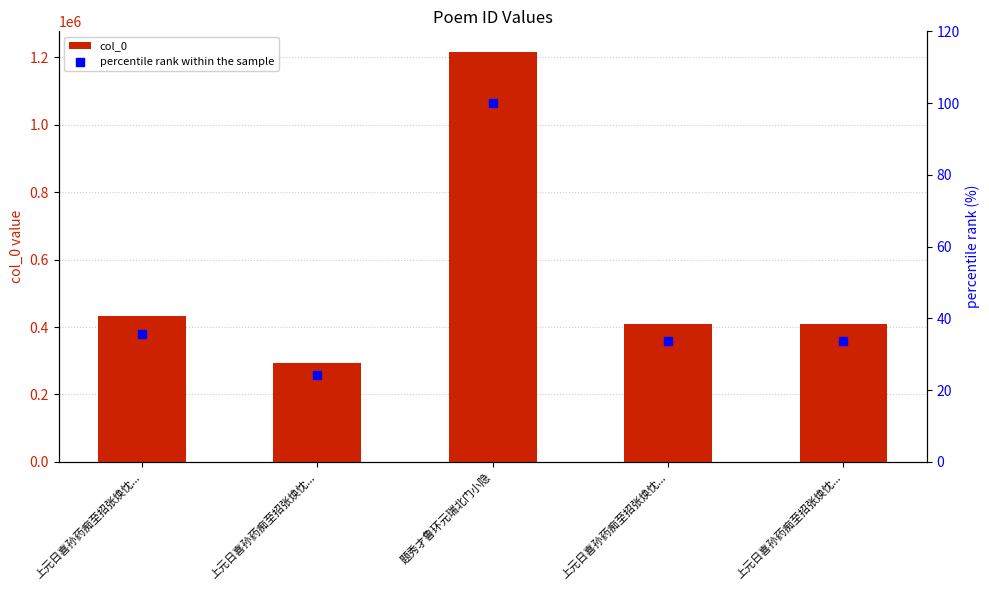

At which category is the sum across all series the highest?

题秀才鲁环元瑞北门小隐